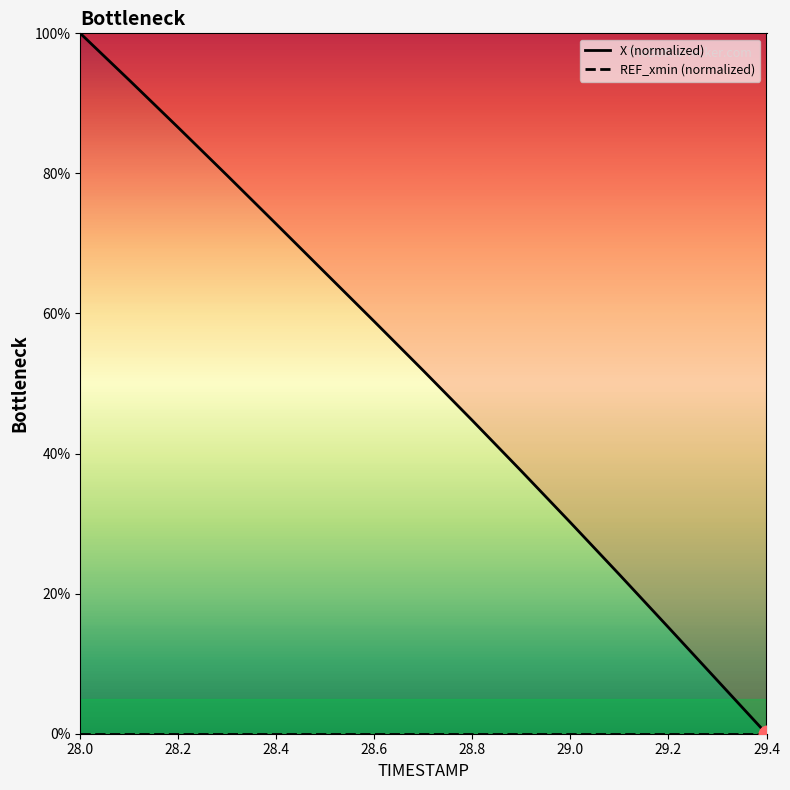

Is this an area chart (filled region under the line)?

No